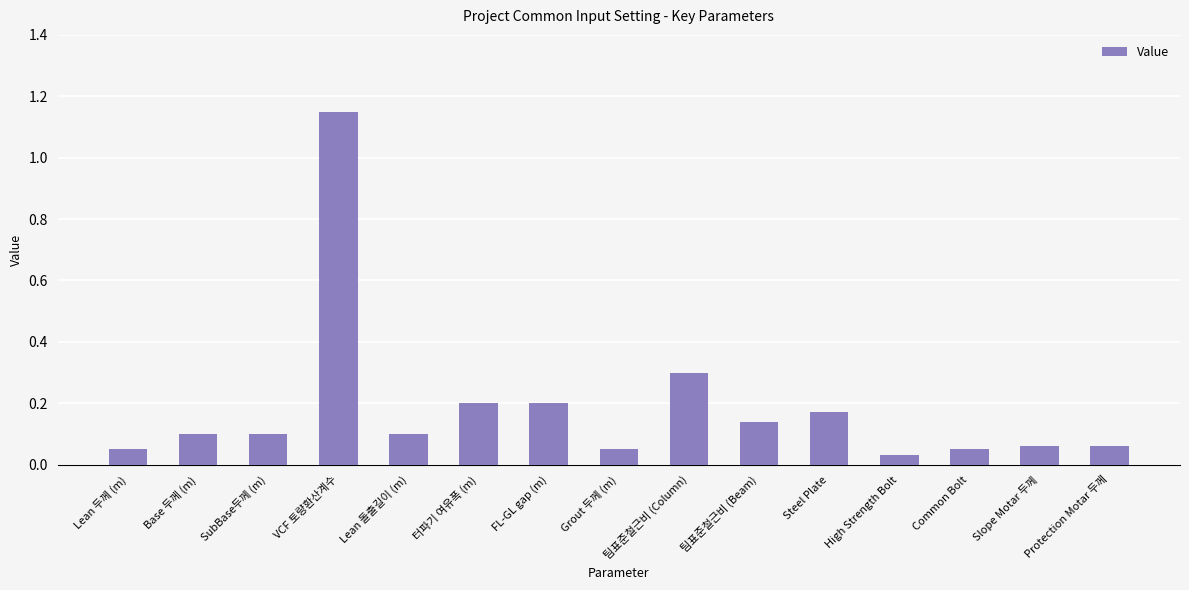

What is the sum of the values at SubBase두께 (m) and Steel Plate?

0.3